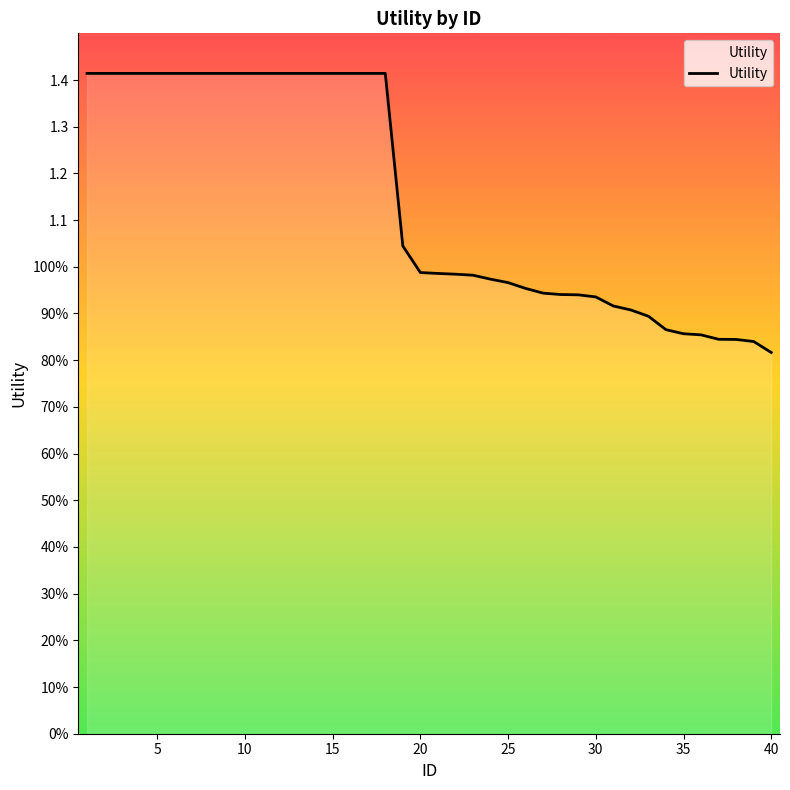

What is the difference between the maximum and minimum values?

0.6